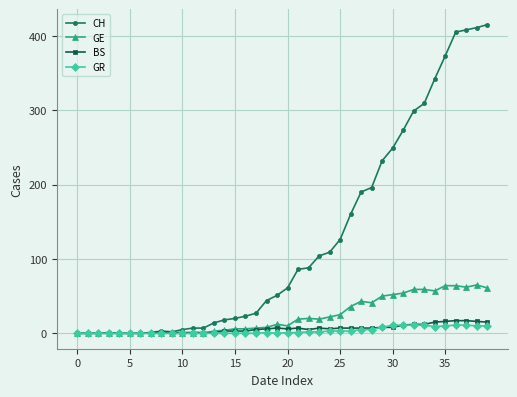

Which series has the largest range (max minus min)?

CH